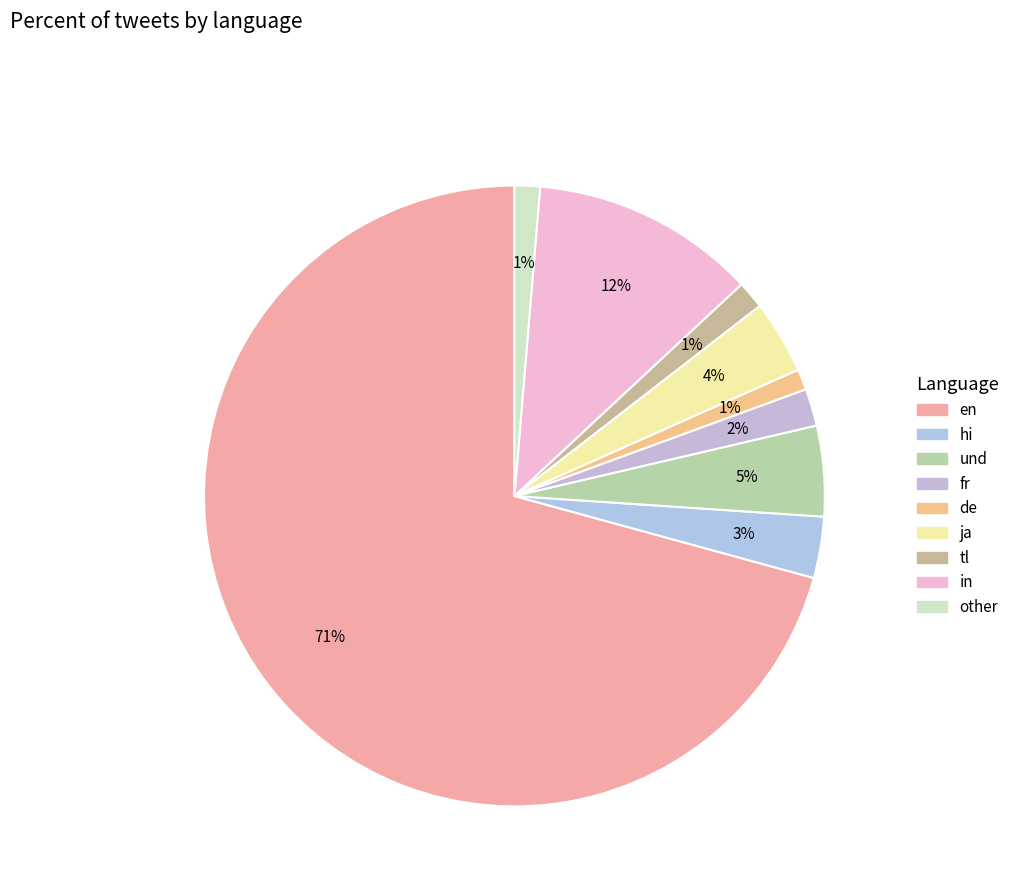

How many segments does this pie chart have?

9